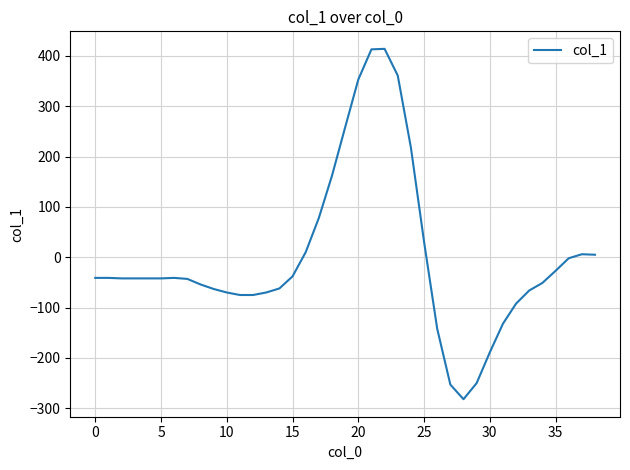

What is the greatest value displayed?

414